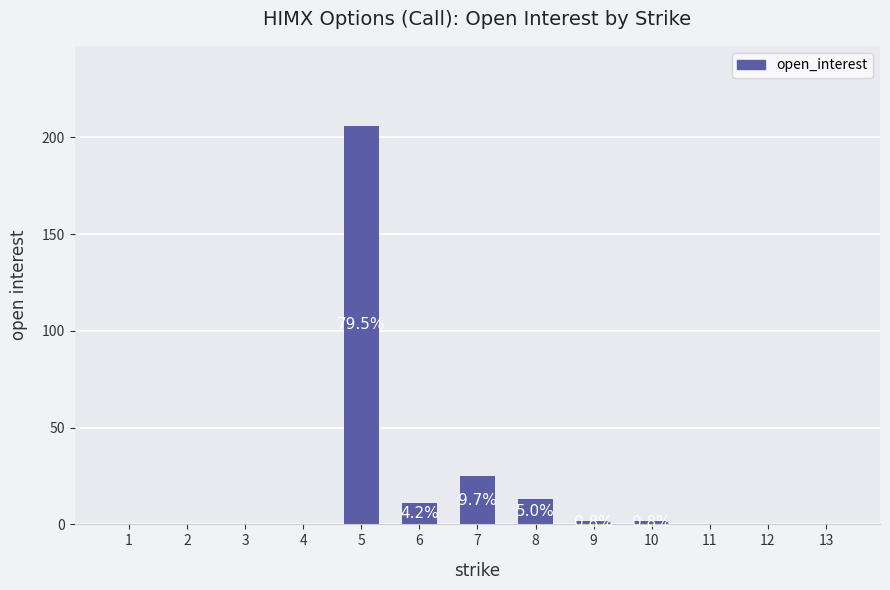

Is it true that the value at 3 is -81?

False